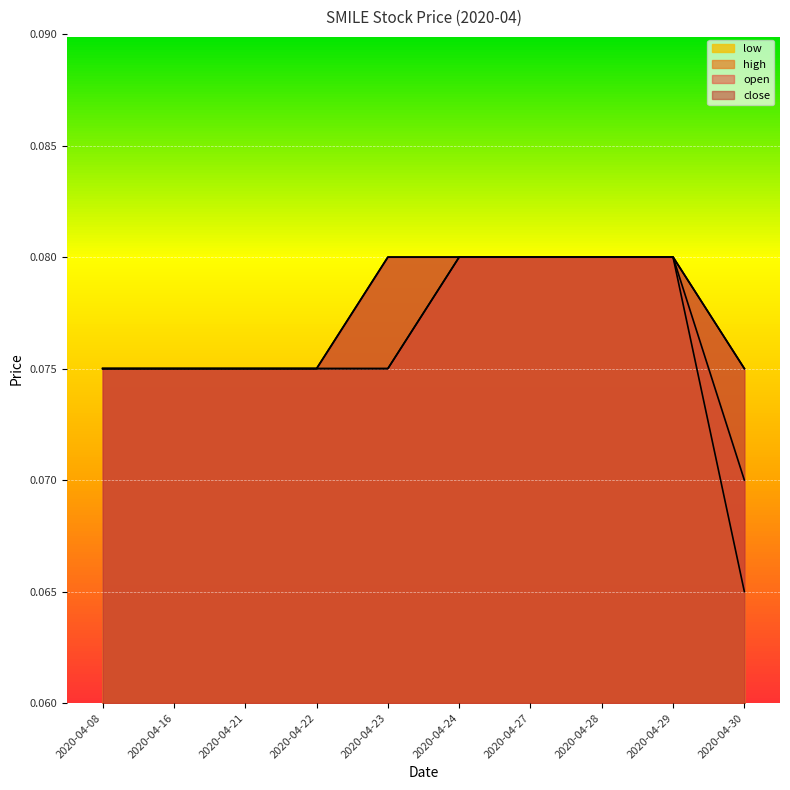

True or false: open and low intersect in this chart.

False